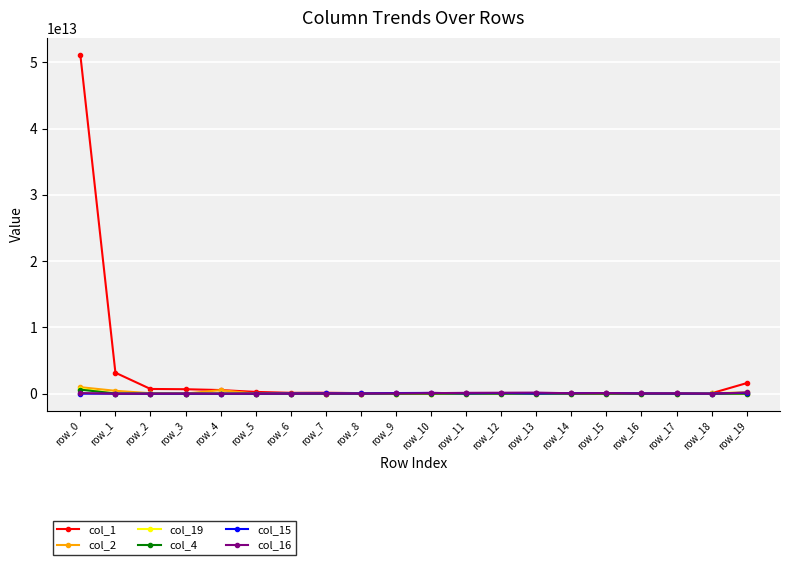

True or false: col_4 has more than 1 interior local peaks.

True